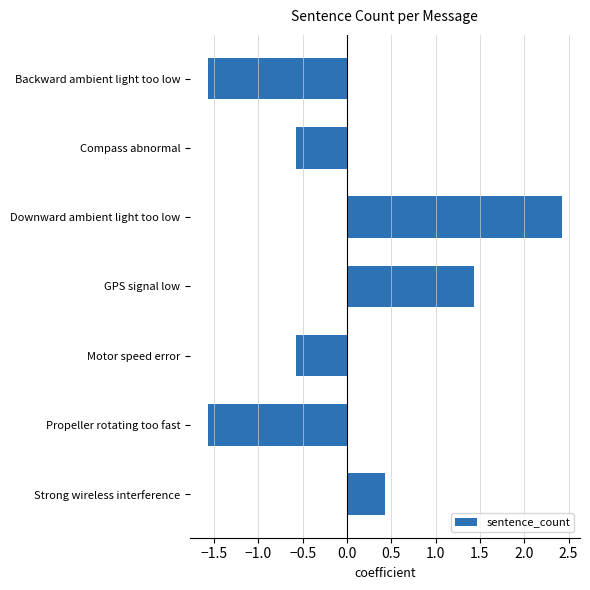

What is the label of the 3rd bar from the bottom?

Motor speed error